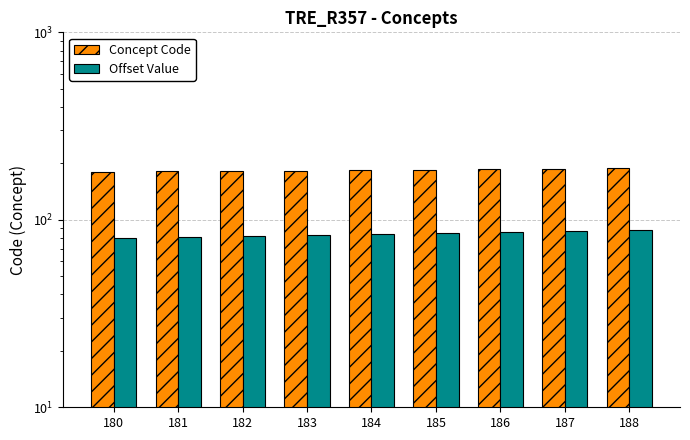

True or false: Offset Value has a value of 88 at 188.

True